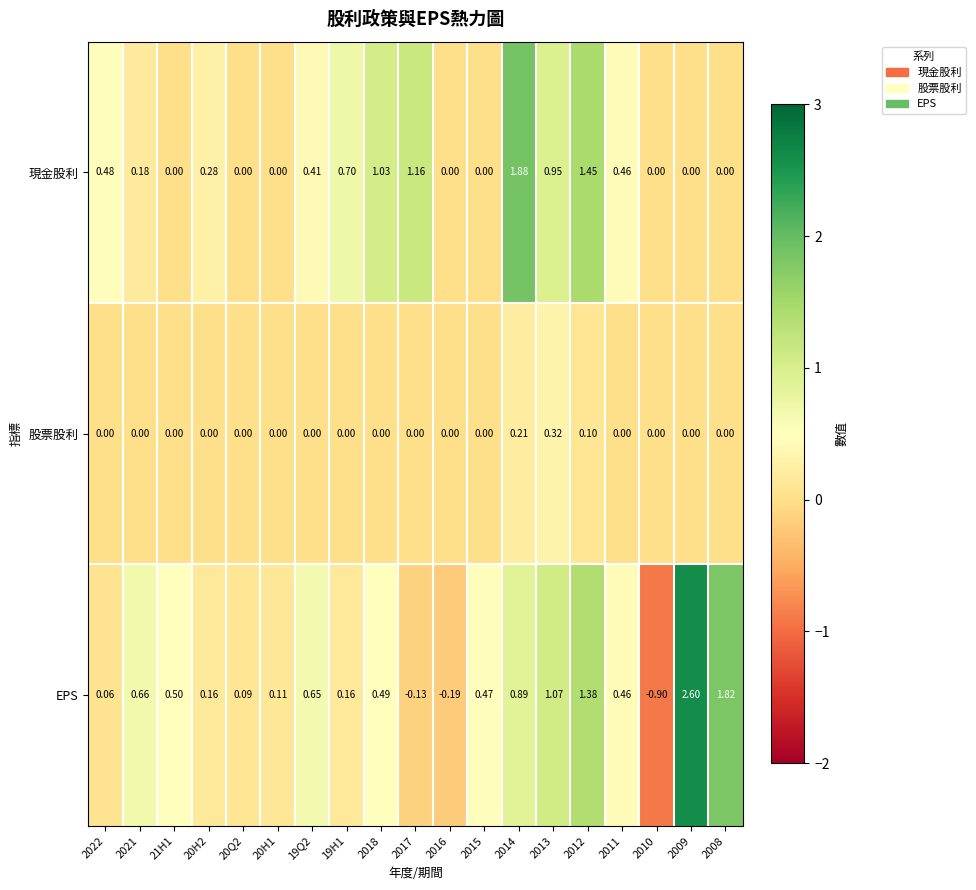

Which series has the largest total across all categories?

EPS